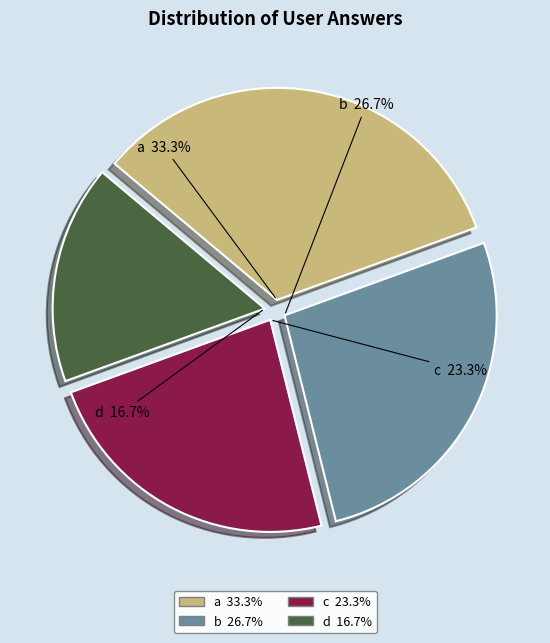

Rank the categories by value from highest to lowest.

a, b, c, d